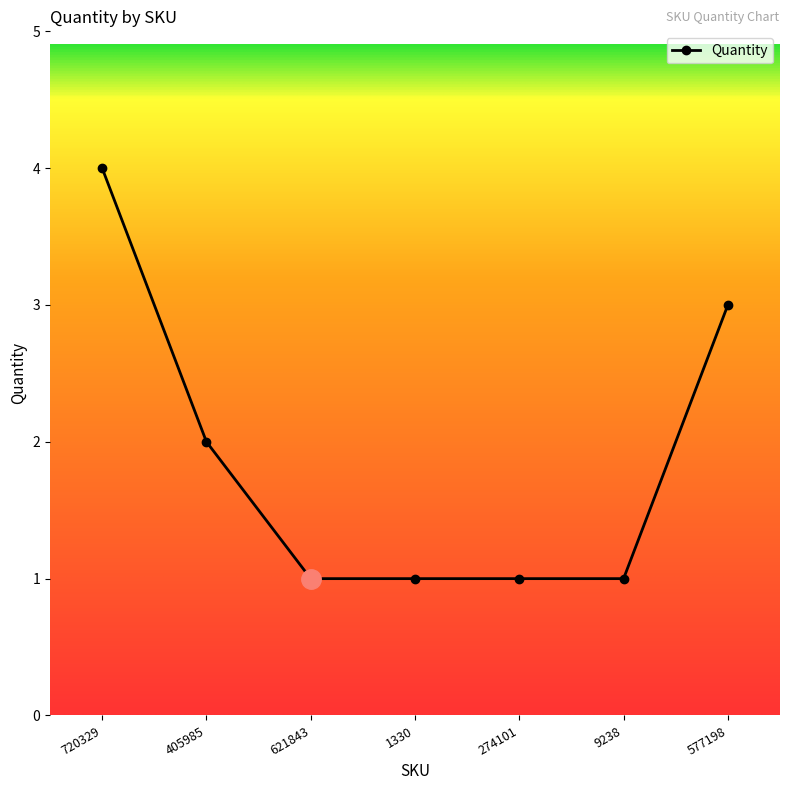

What is the difference between the maximum and second lowest values?

3